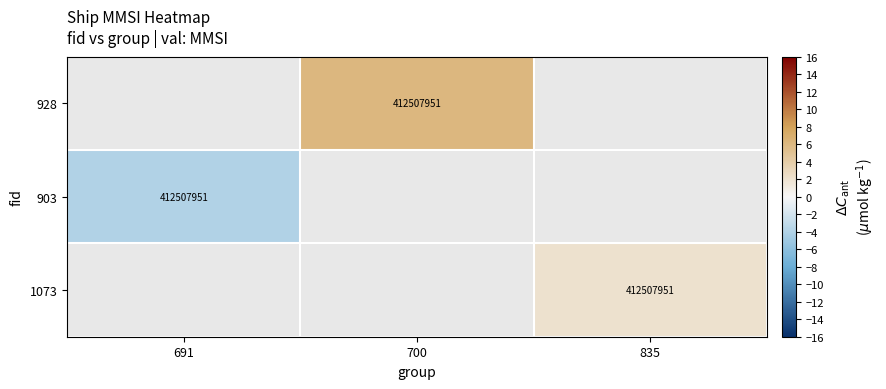

The 928 series shows 412507951 at 700. True or false?

True